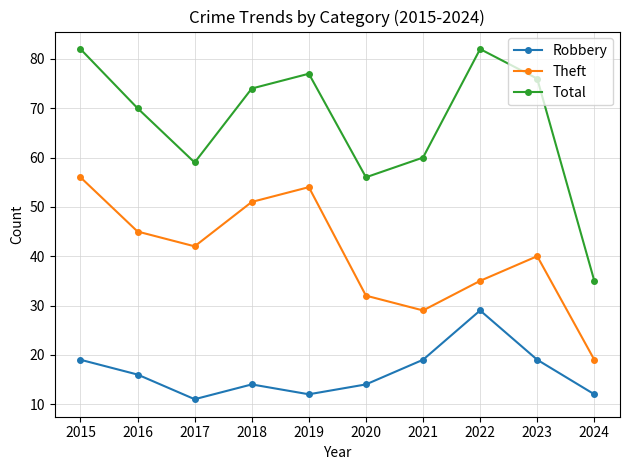

Does the chart display data point markers on the line(s)?

Yes